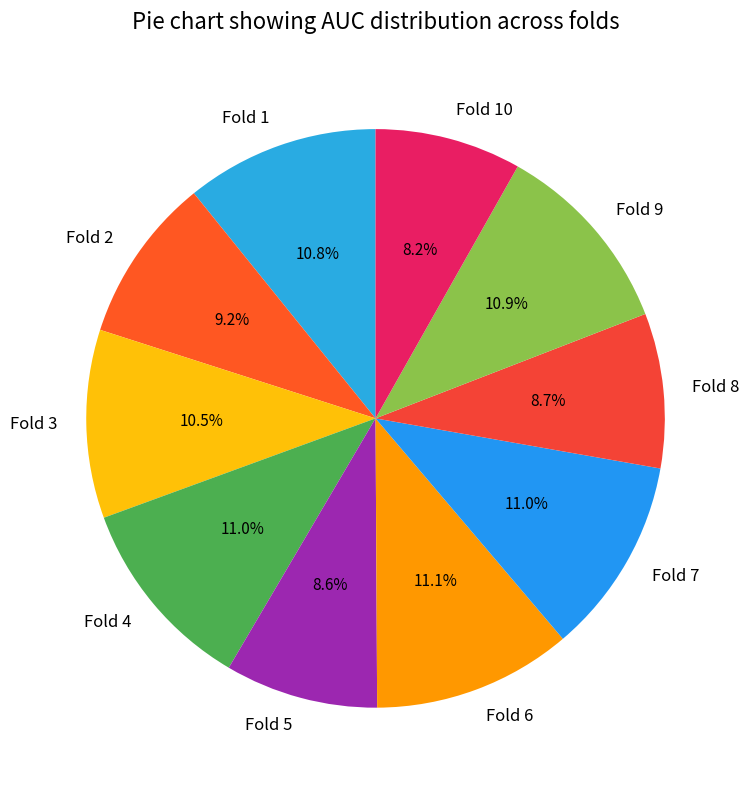

Does any single category account for the majority?

No